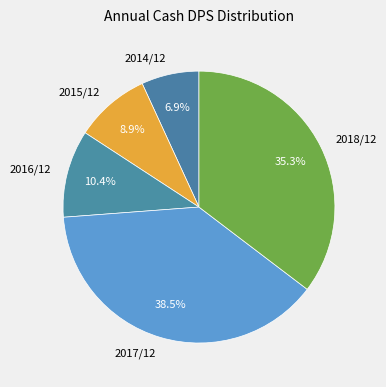

Is 2016/12 the majority of the pie?

No